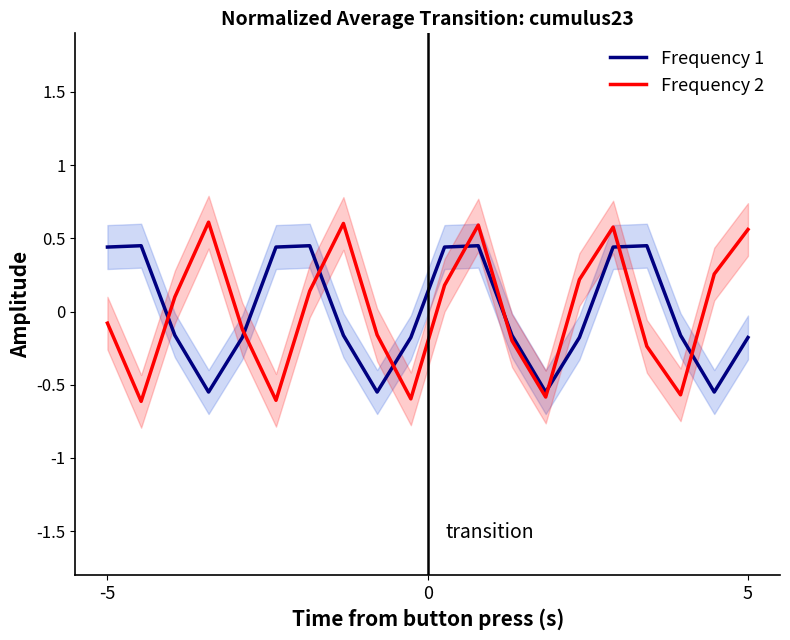

Which series has the largest total across all categories?

Right